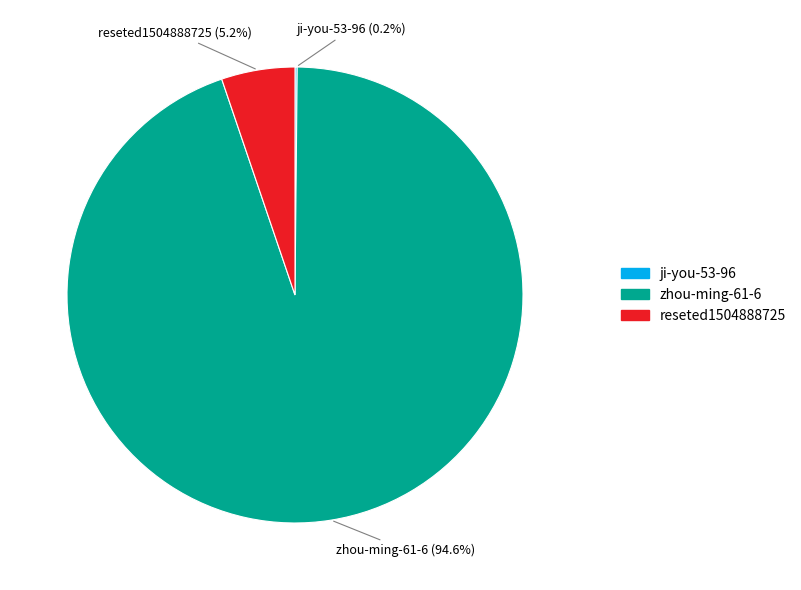

What portion of the pie excludes zhou-ming-61-6 (94.6%)?

5.4%